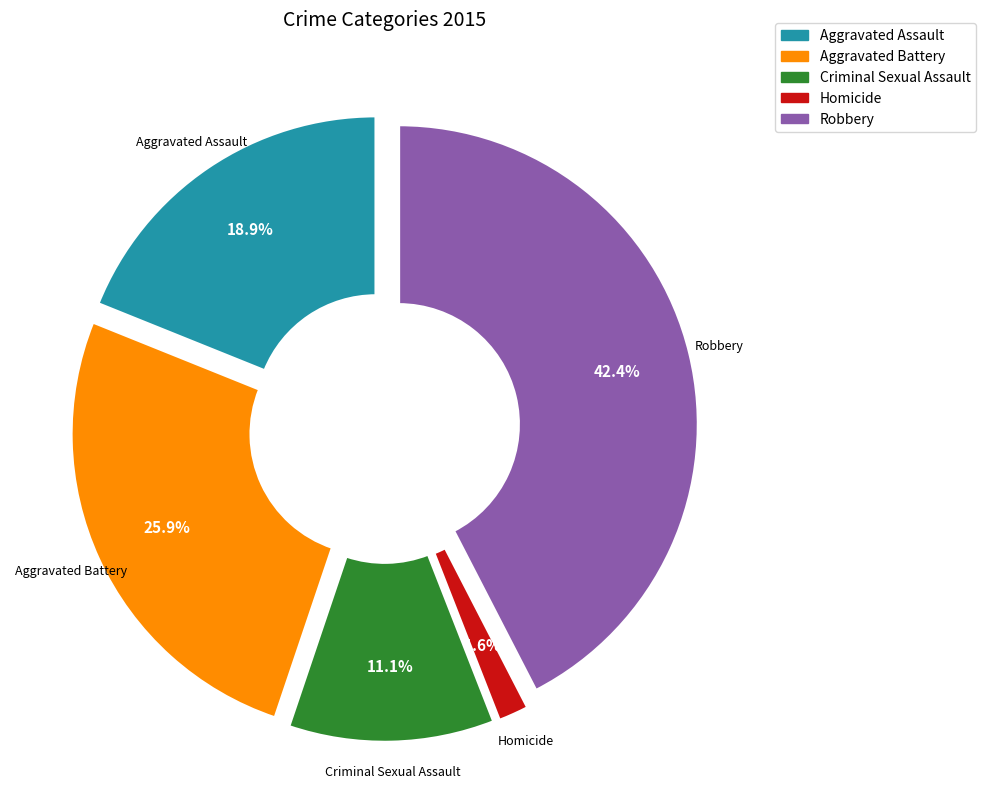

Does Robbery represent more than half of the total?

No